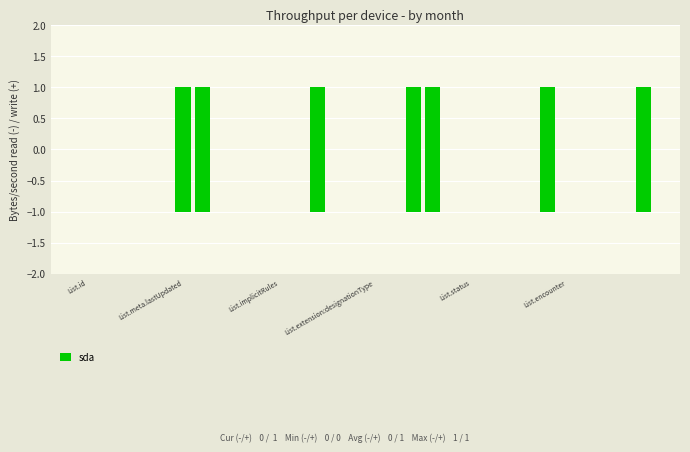

Does the chart contain stacked bars?

No